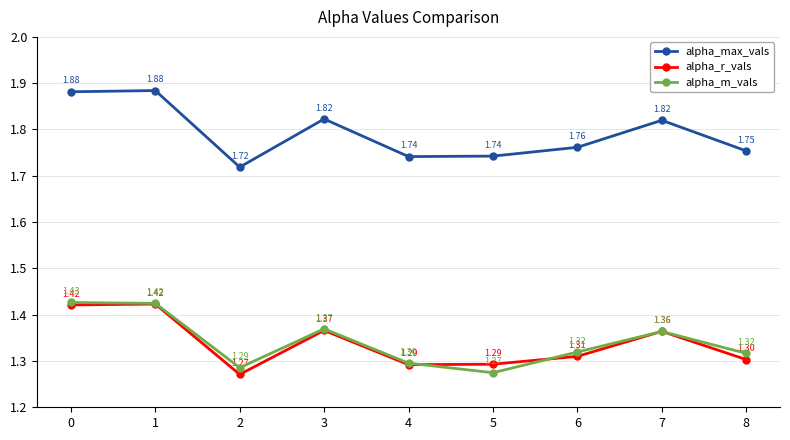

At which category does alpha_m_vals reach its first local peak?

3